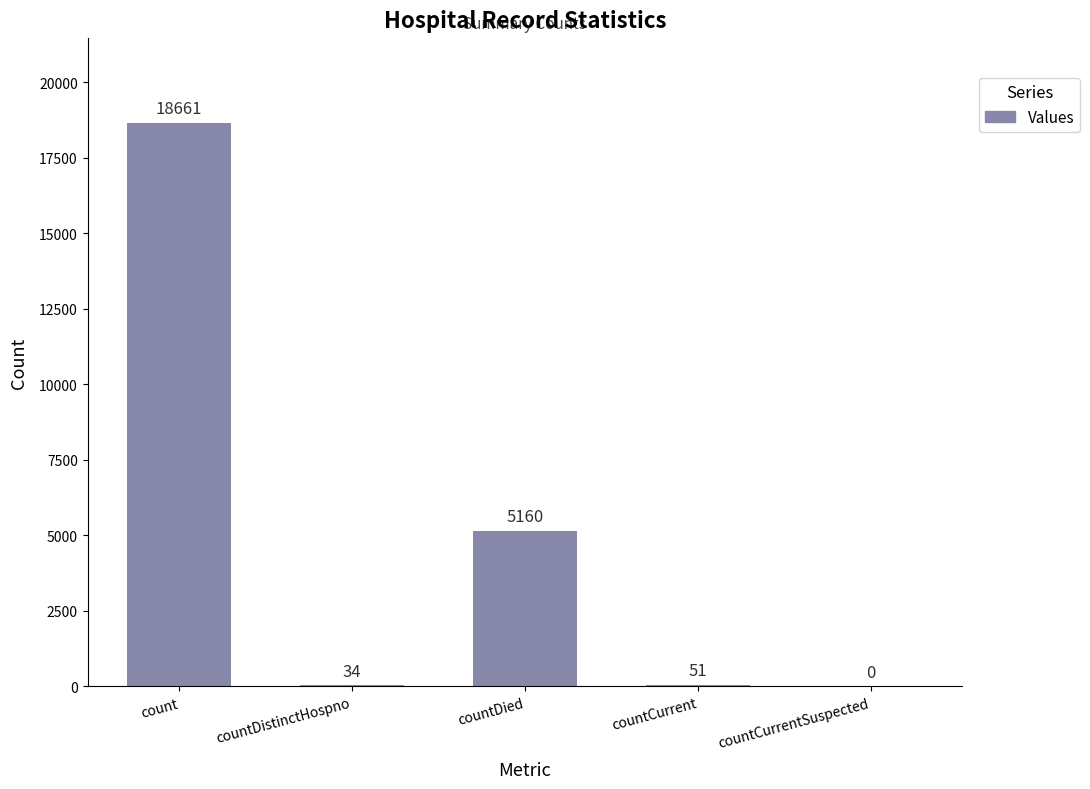

At which label is the value closest to 9330?

countDied